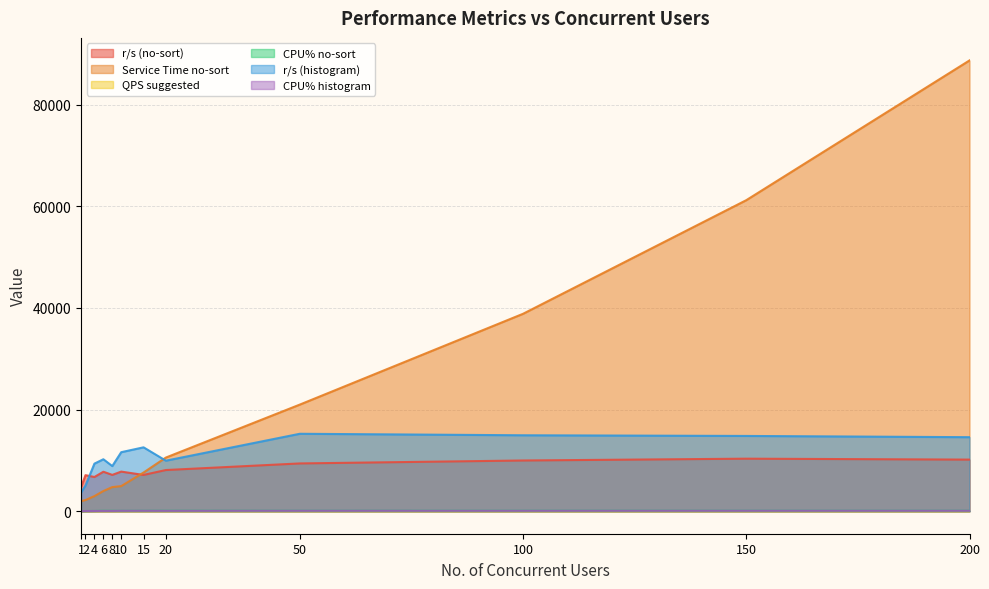

At which label is QPS suggested closest to 1?

2